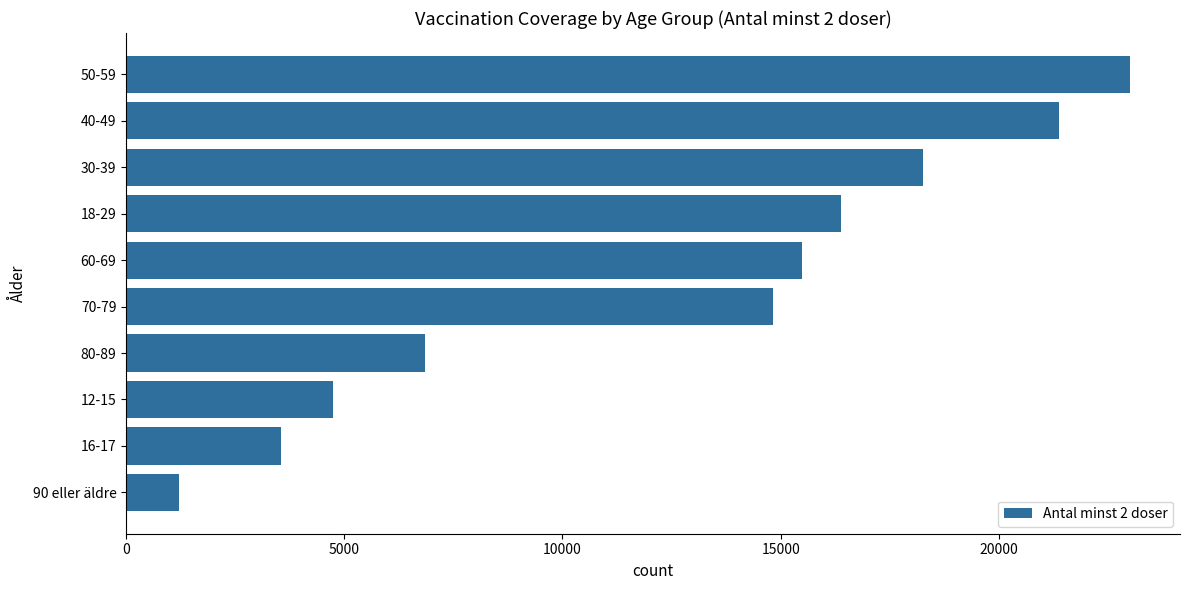

What is the minimum value shown in the chart?

1215